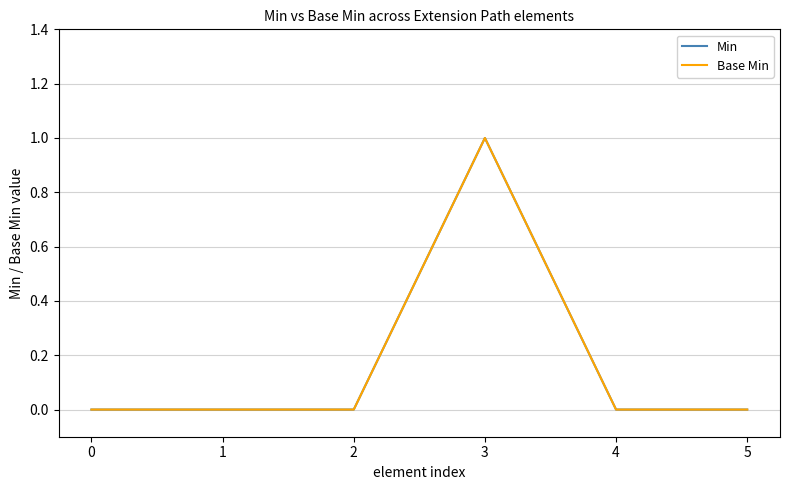

Is this an area chart (filled region under the line)?

No